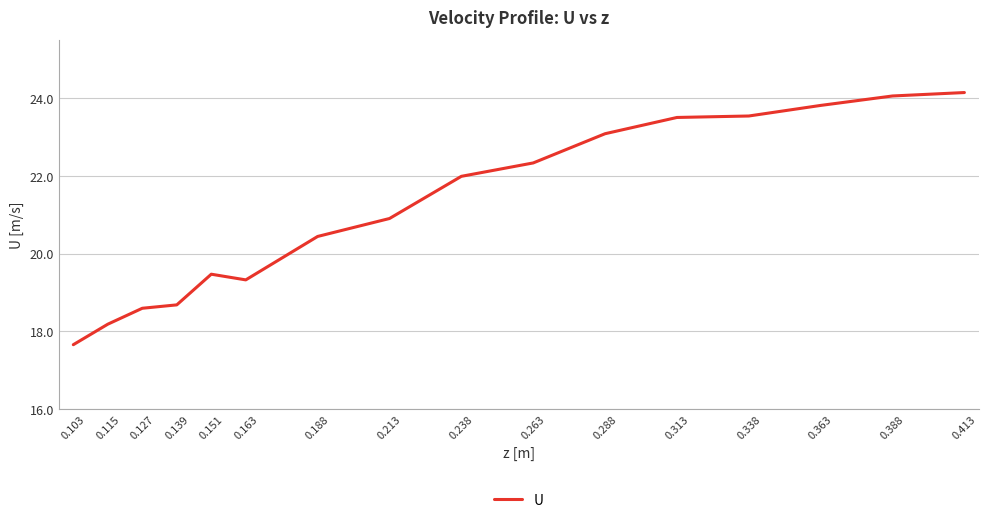

What is the sum of the values at 0.151 and 0.163?

38.8